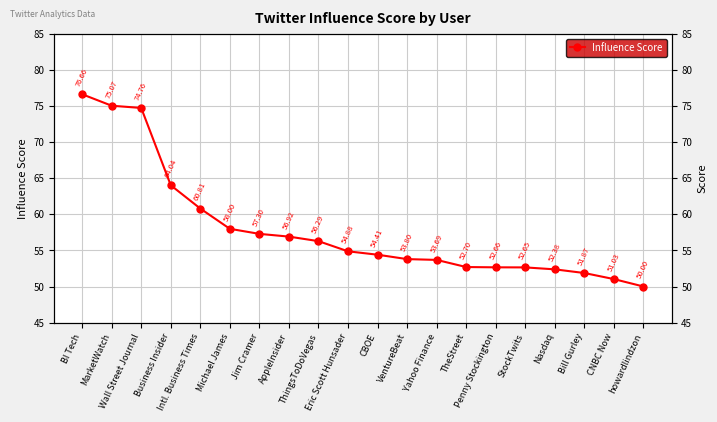

At which label is the value closest to 63?

Business Insider